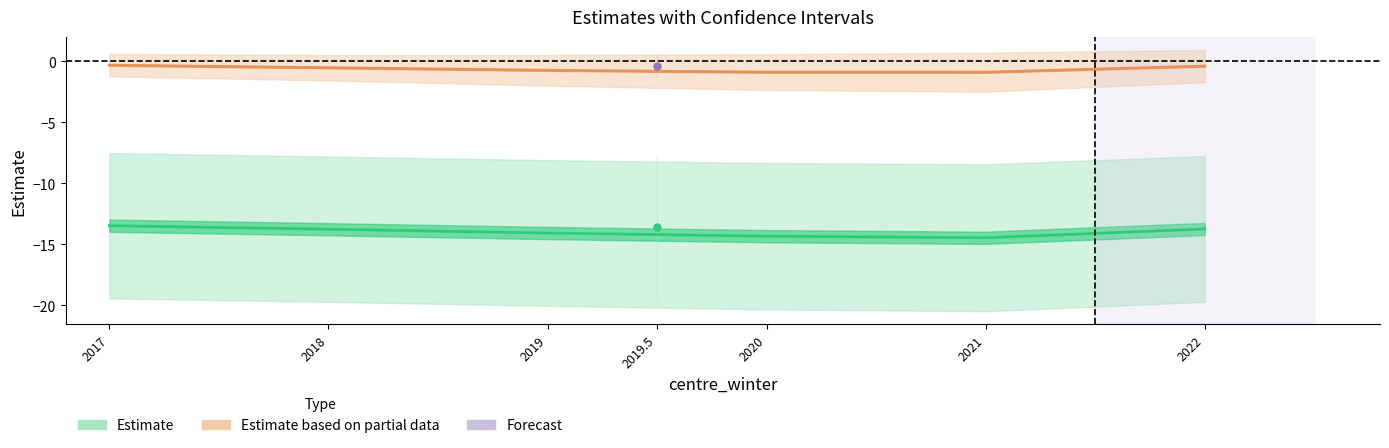

What is the difference between the maximum and minimum values in the lcl_A series?

1.0